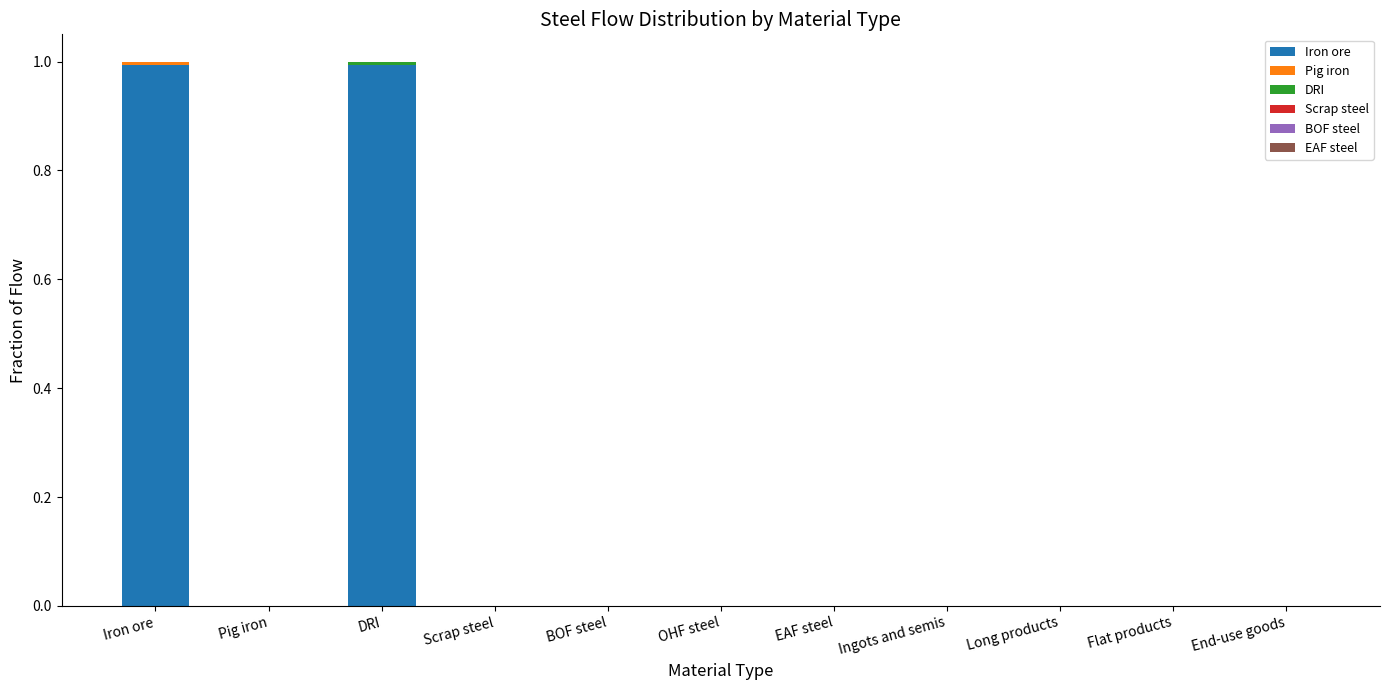

The value of Iron ore at OHF steel is 0.0. True or false?

True